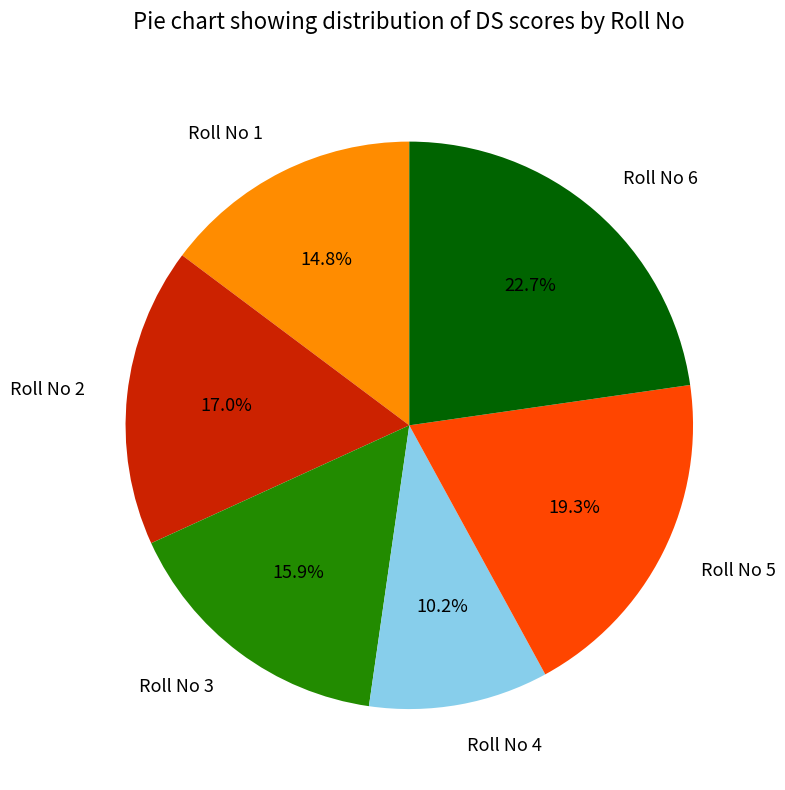

To the nearest percent, what portion does Roll No 5 represent?

19%